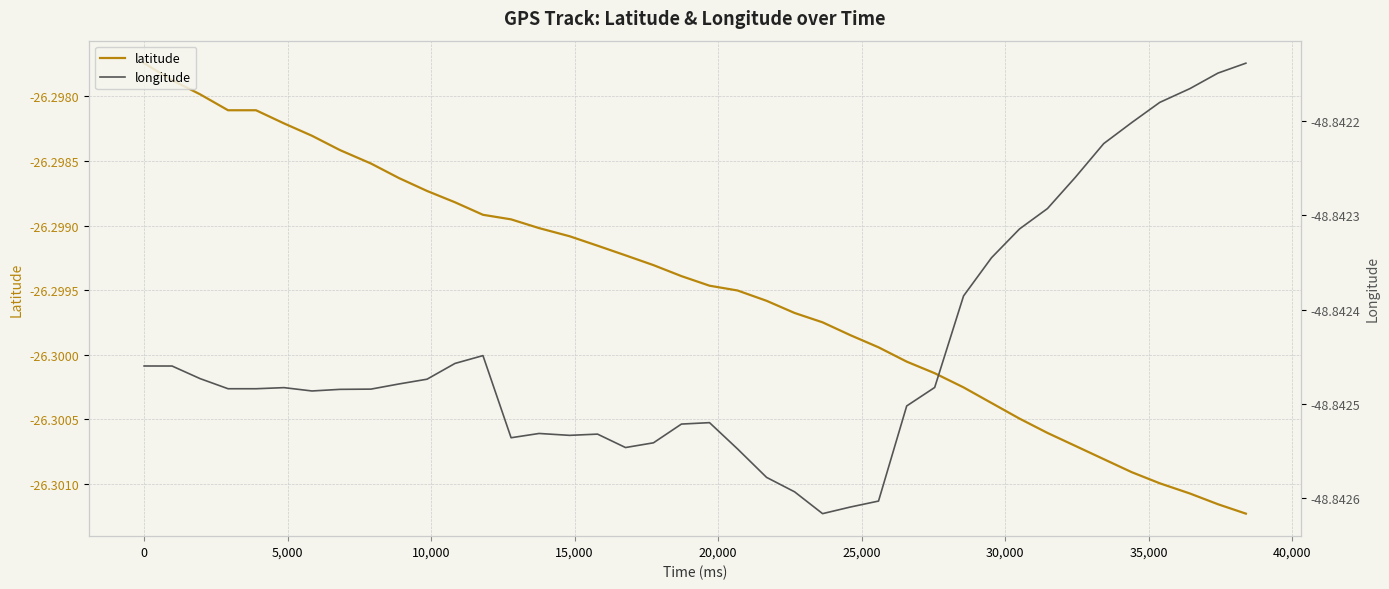

What is the highest value of the longitude series?

-48.8